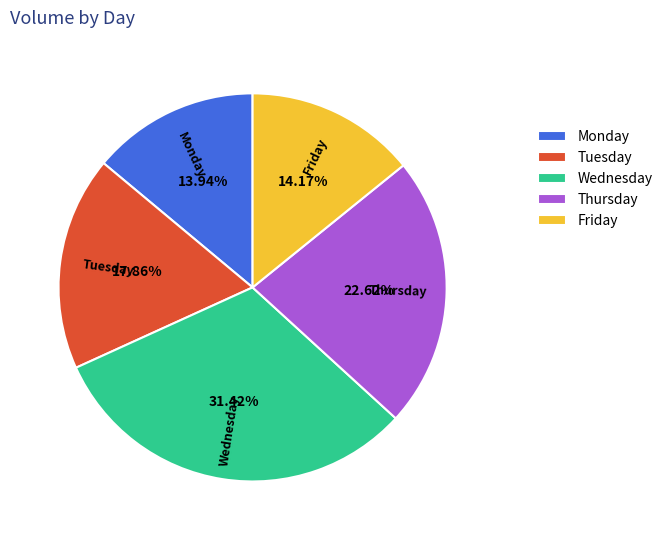

To the nearest percent, what portion does Monday represent?

14%